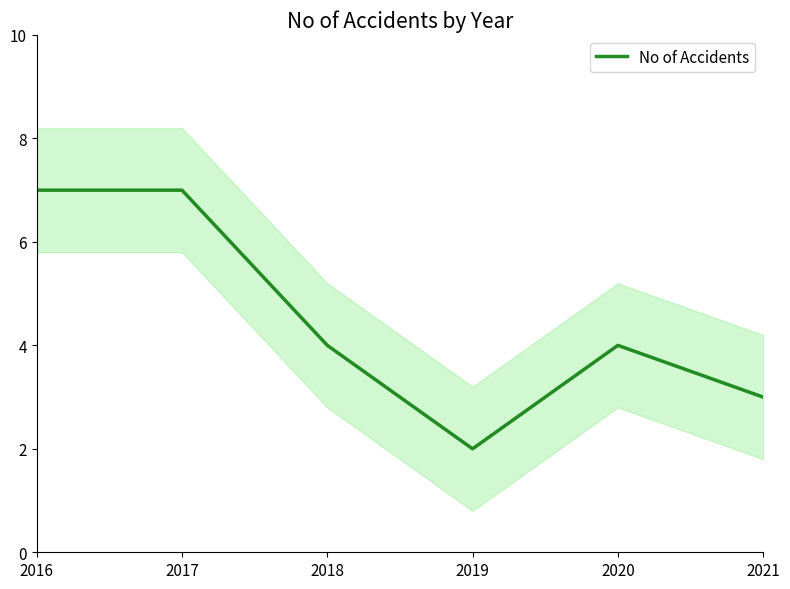

Reading left to right, transcribe all the data shown in this chart.

7	7	4	2	4	3